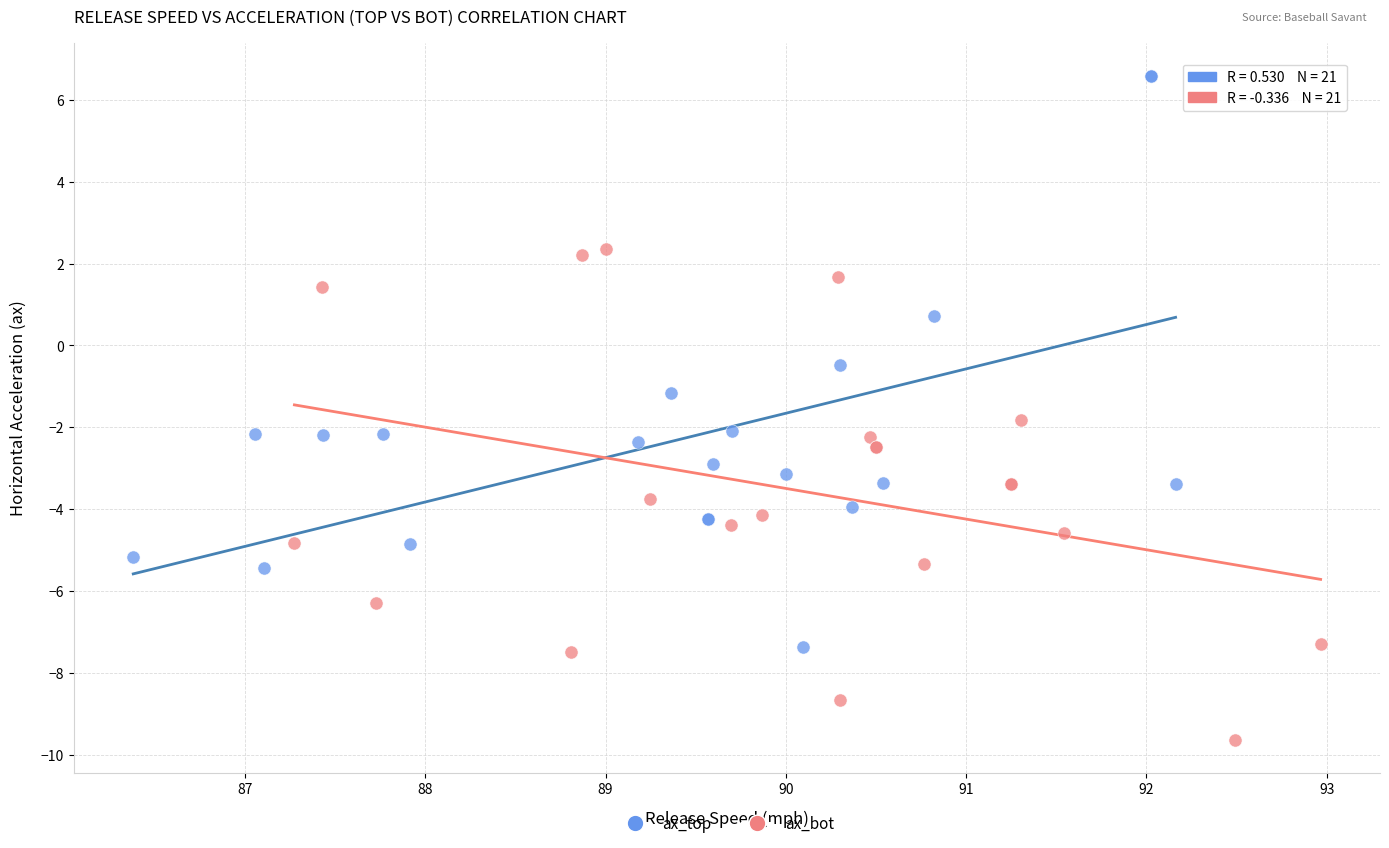

Which series has the widest spread of Y values?

ax_top